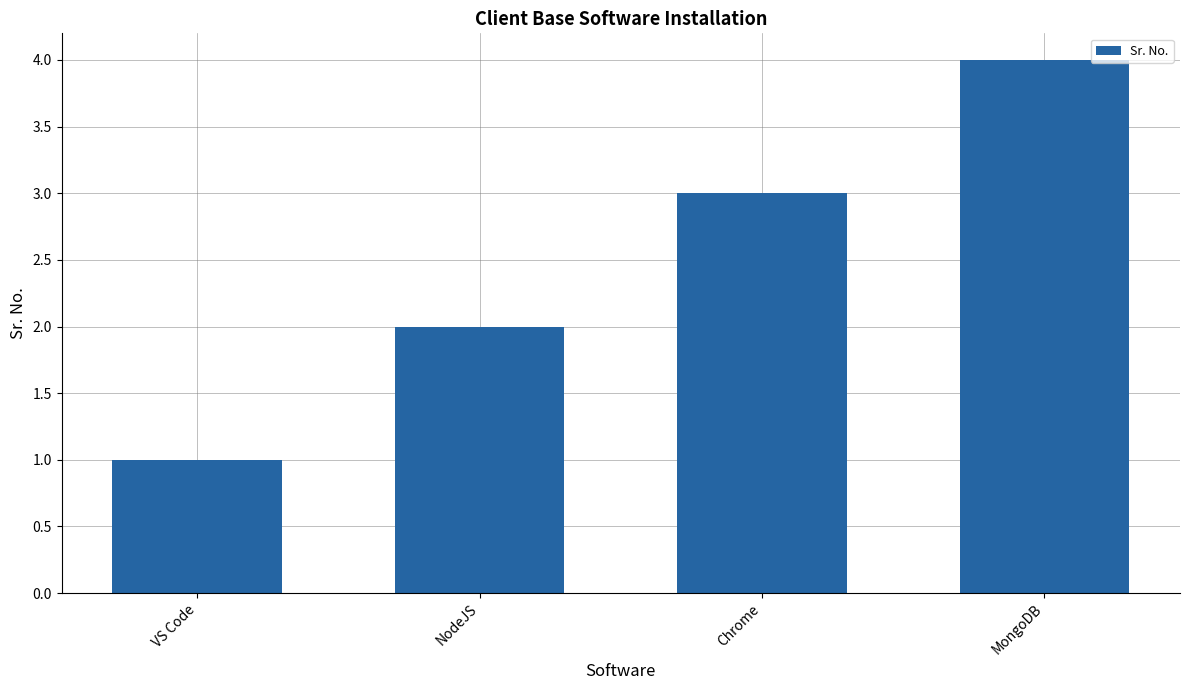

Reading right to left, extract all data points from this chart.

4	3	2	1